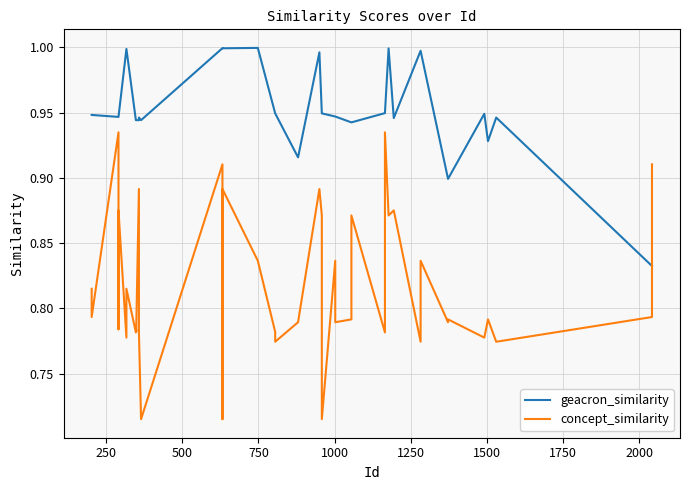

What is the difference between the maximum and minimum values in the concept_similarity series?

0.2